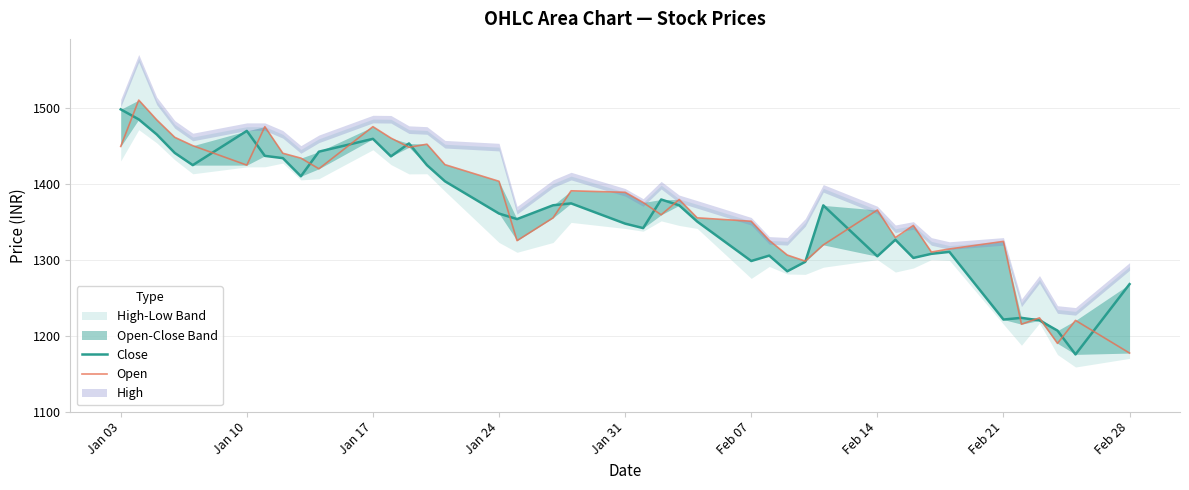

What is the value of the Close point at the 2nd from the left?

1484.7